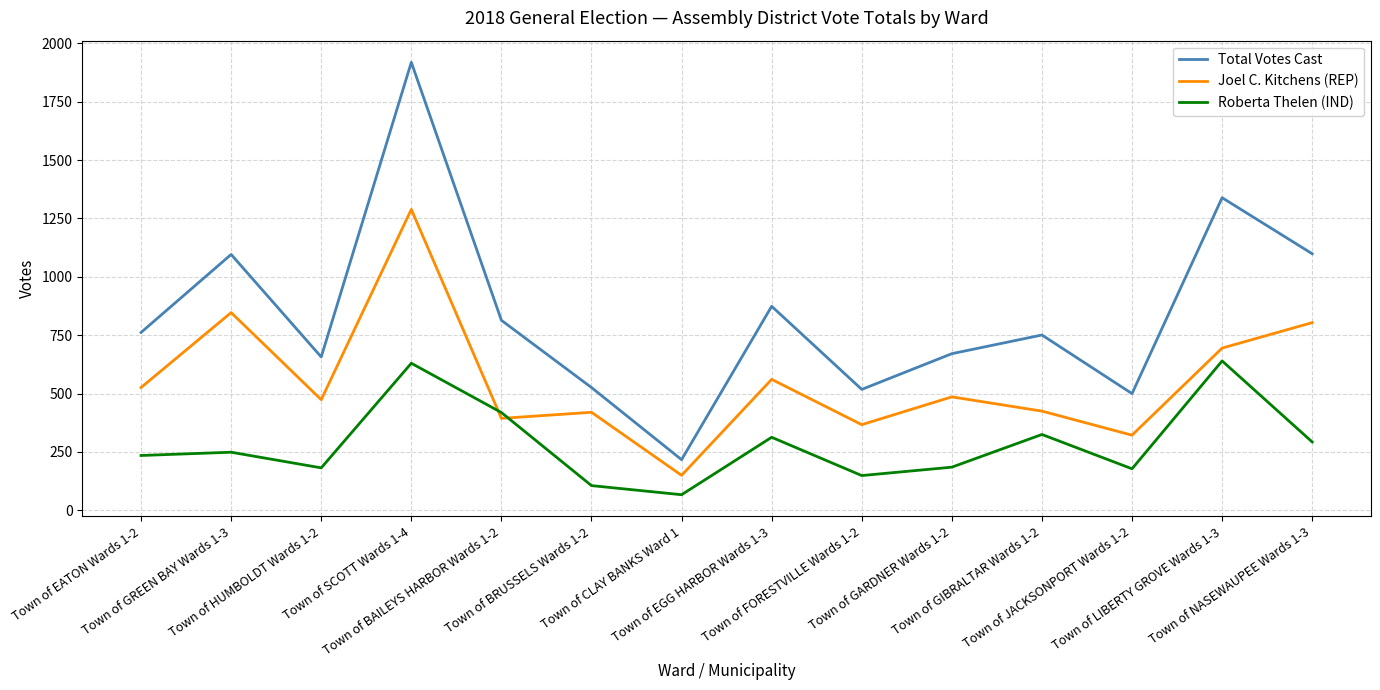

What is the minimum value for Joel C. Kitchens (REP)?

150